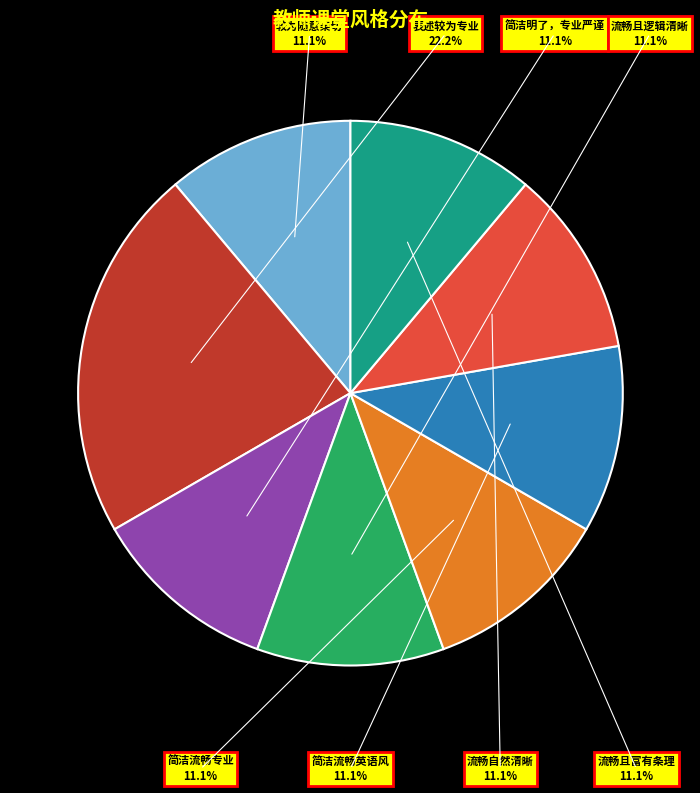

To the nearest percent, what is the average slice percentage?

12%